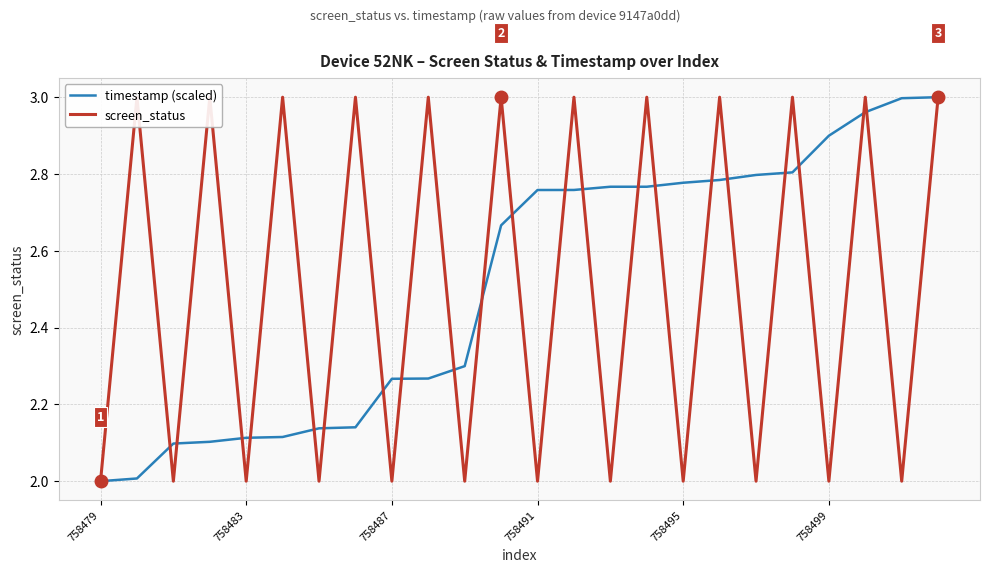

Which series has the largest total across all categories?

timestamp (scaled)